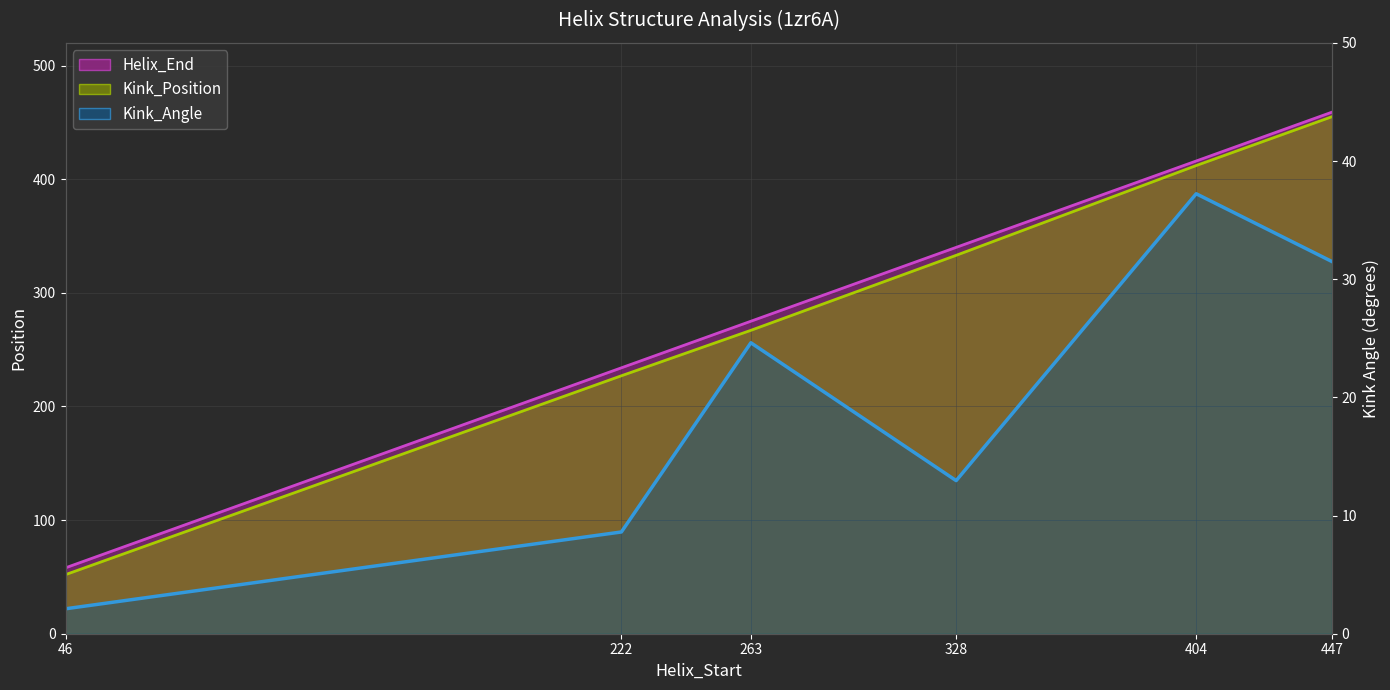

What is the difference between the Kink_Angle values at 46 and 222?

6.5